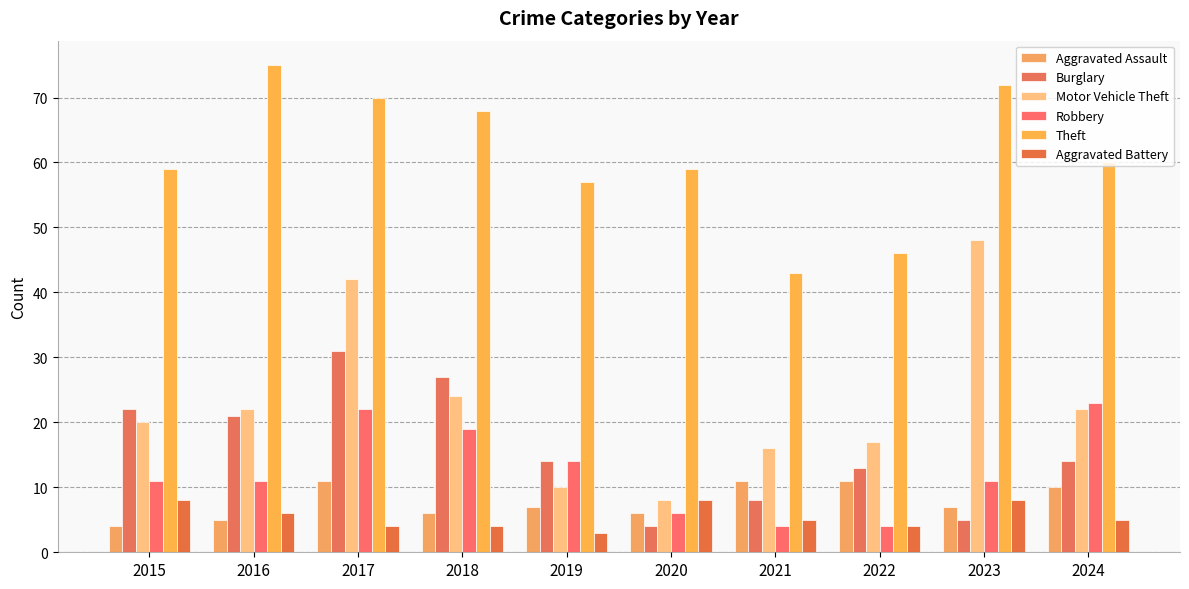

Does the chart contain stacked bars?

No